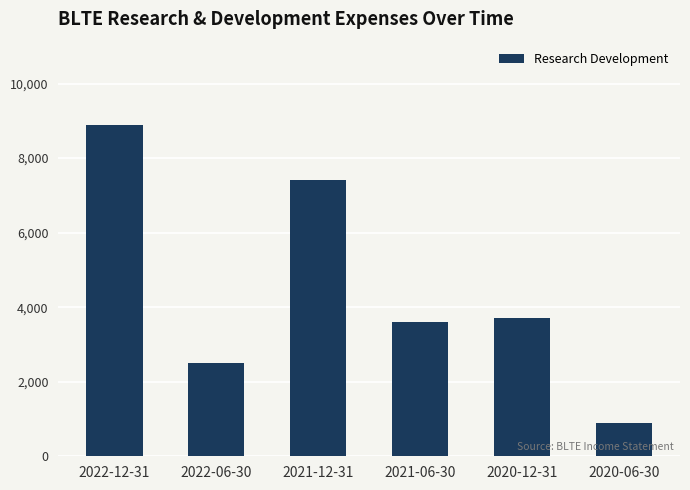

Reading right to left, what are all the values shown in this chart?

2020-06-30=900	2020-12-31=3700	2021-06-30=3600	2021-12-31=7400	2022-06-30=2500	2022-12-31=8900